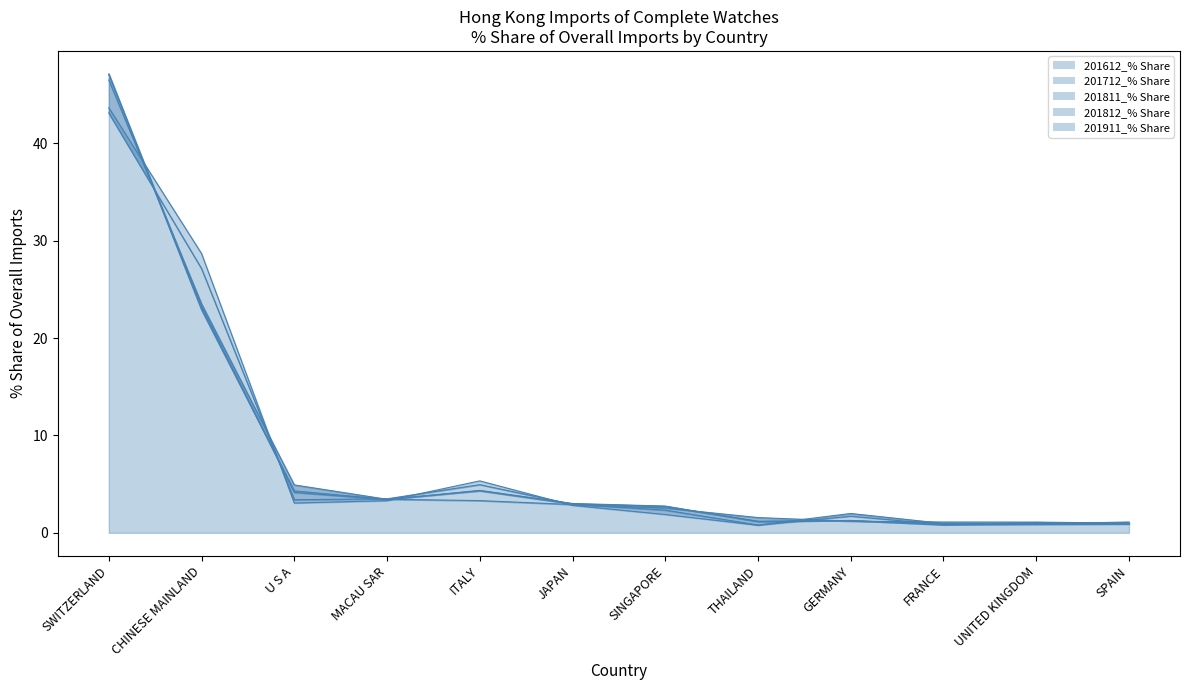

How many values in the 201712_% Share series are below 2?

5